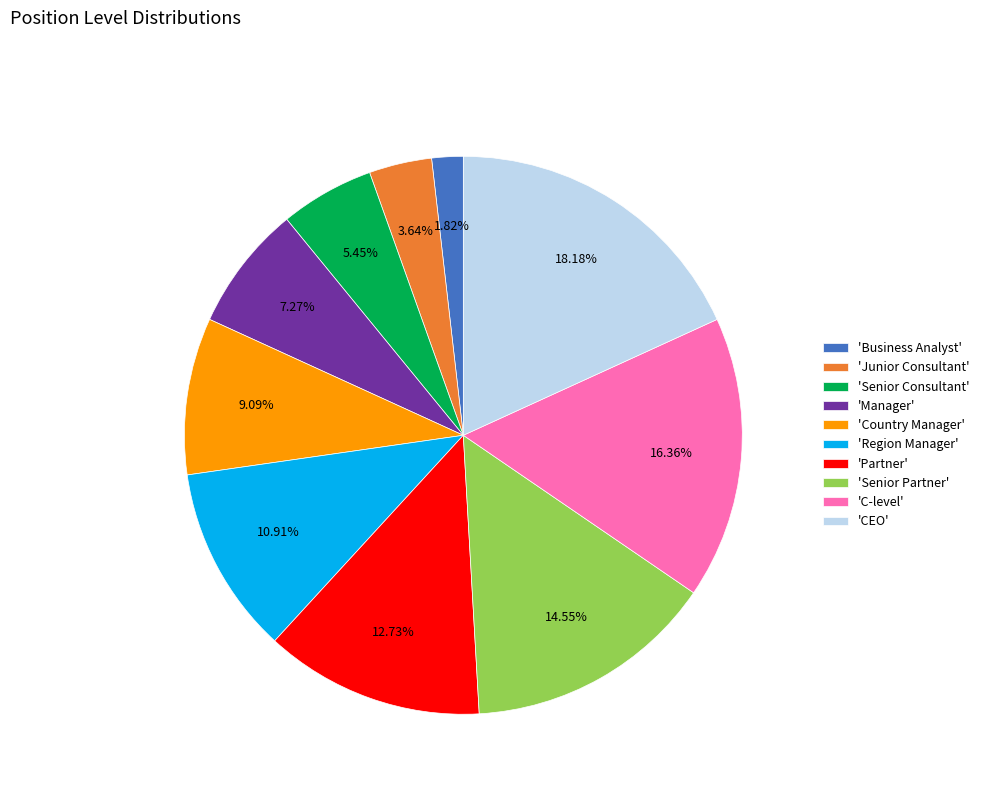

To the nearest percent, what is the difference between the largest and smallest slice percentages?

16%